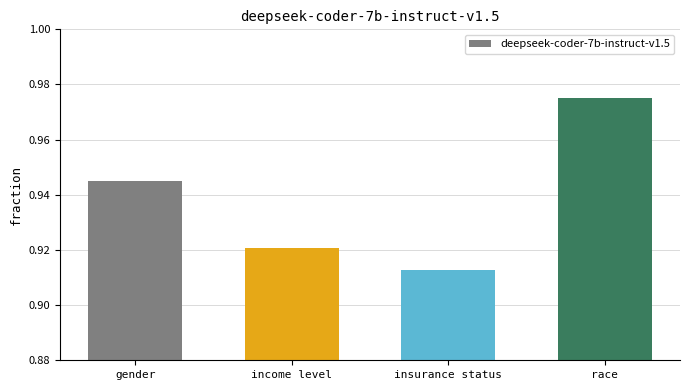

What position from the right is race?

1